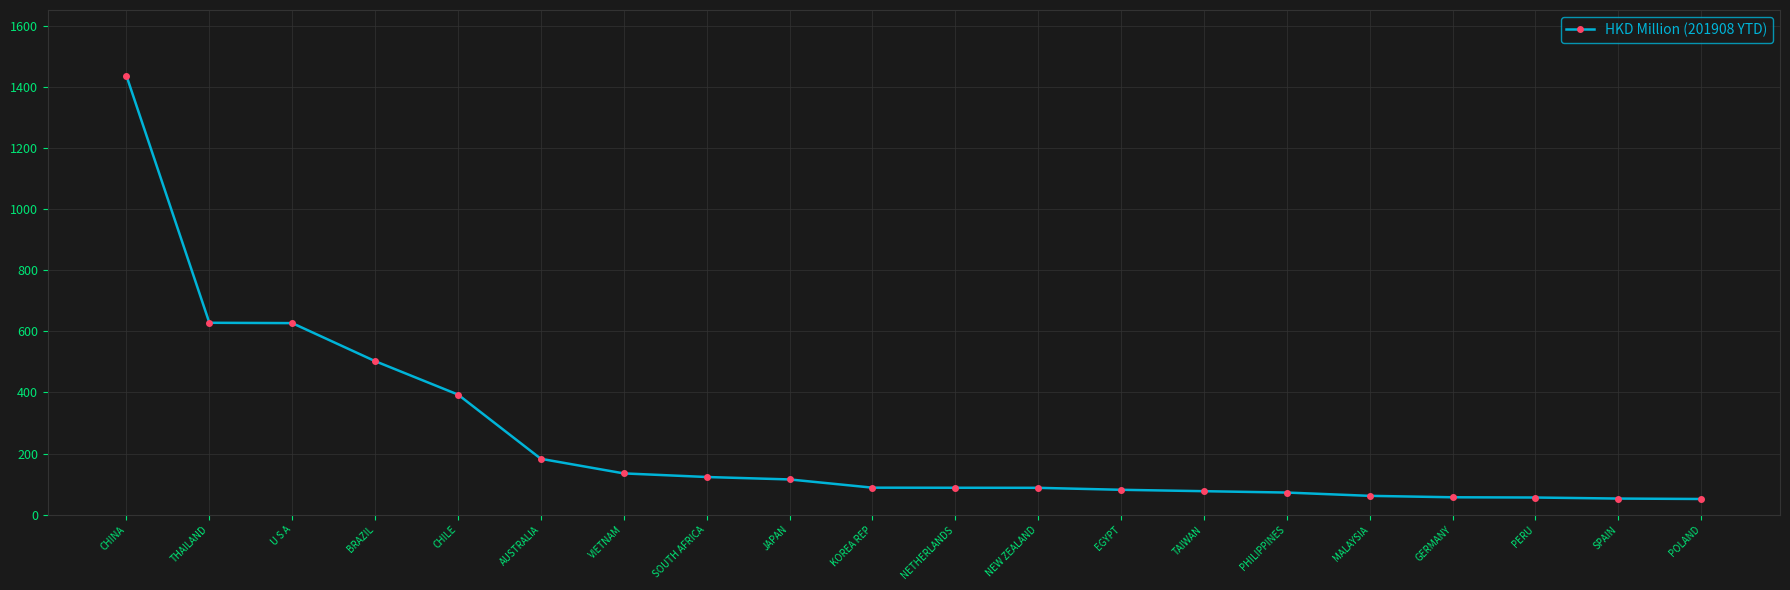

What is the change in value from CHILE to GERMANY?

-336.1